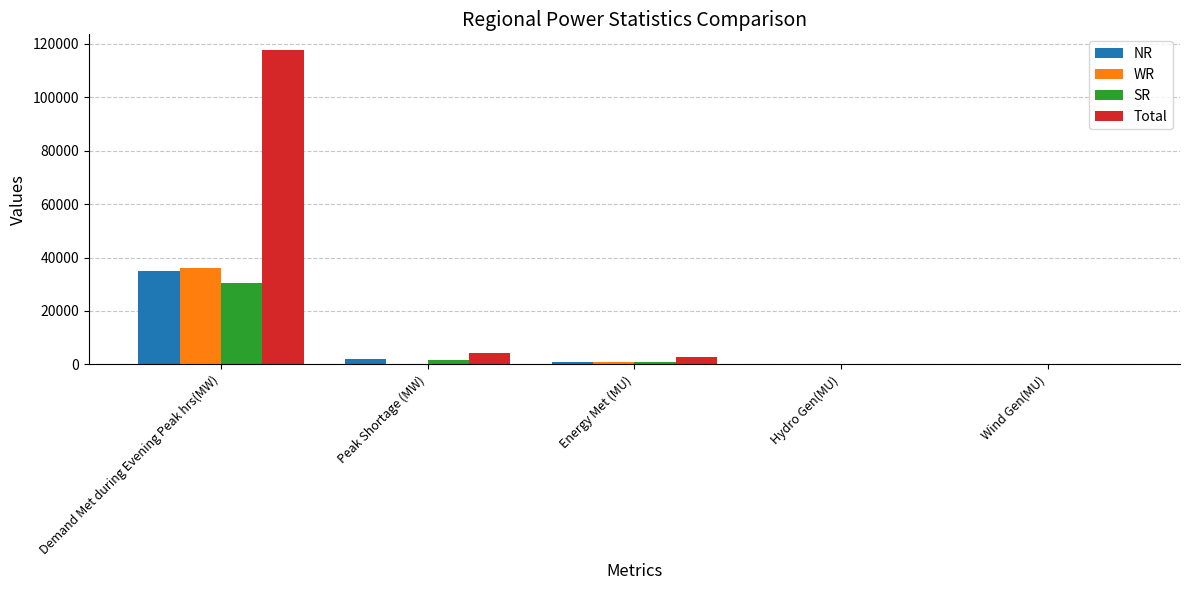

Where is WR nearest to the value 18047?

Energy Met (MU)